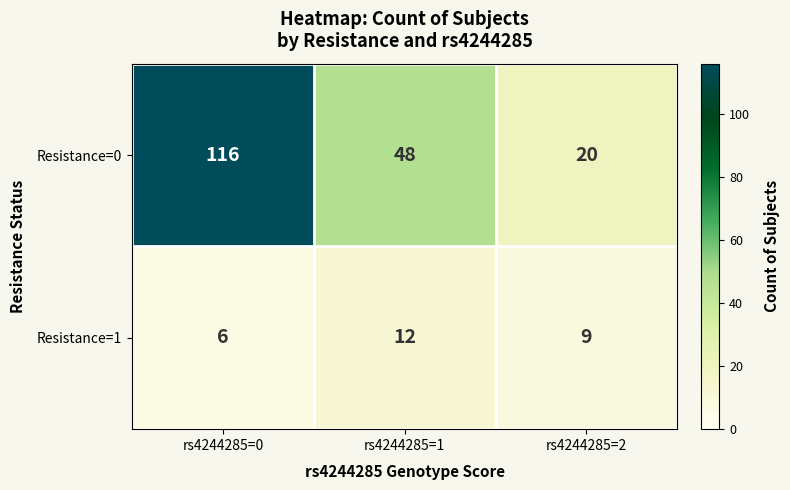

At which category is the sum across all series the highest?

rs4244285=0